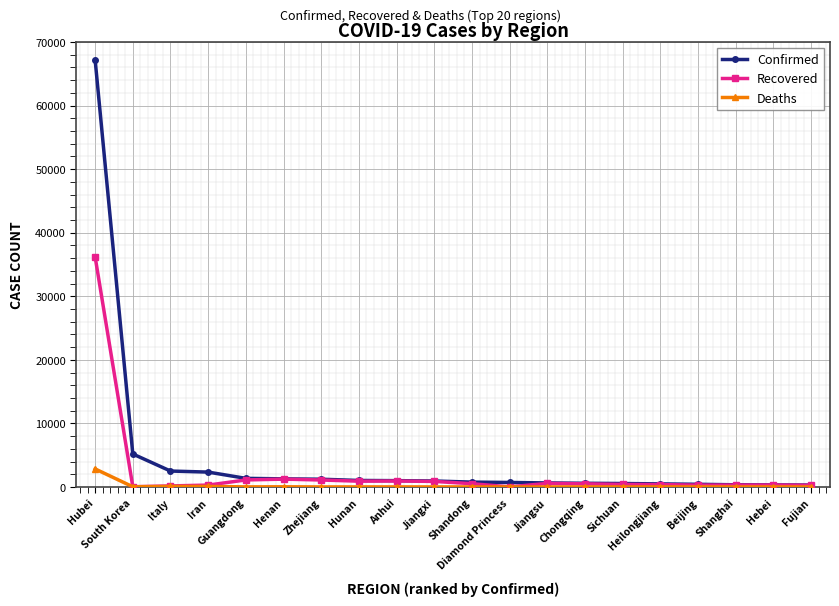

In Deaths, how many points are lower than both neighbors (excluding endpoints)?

7